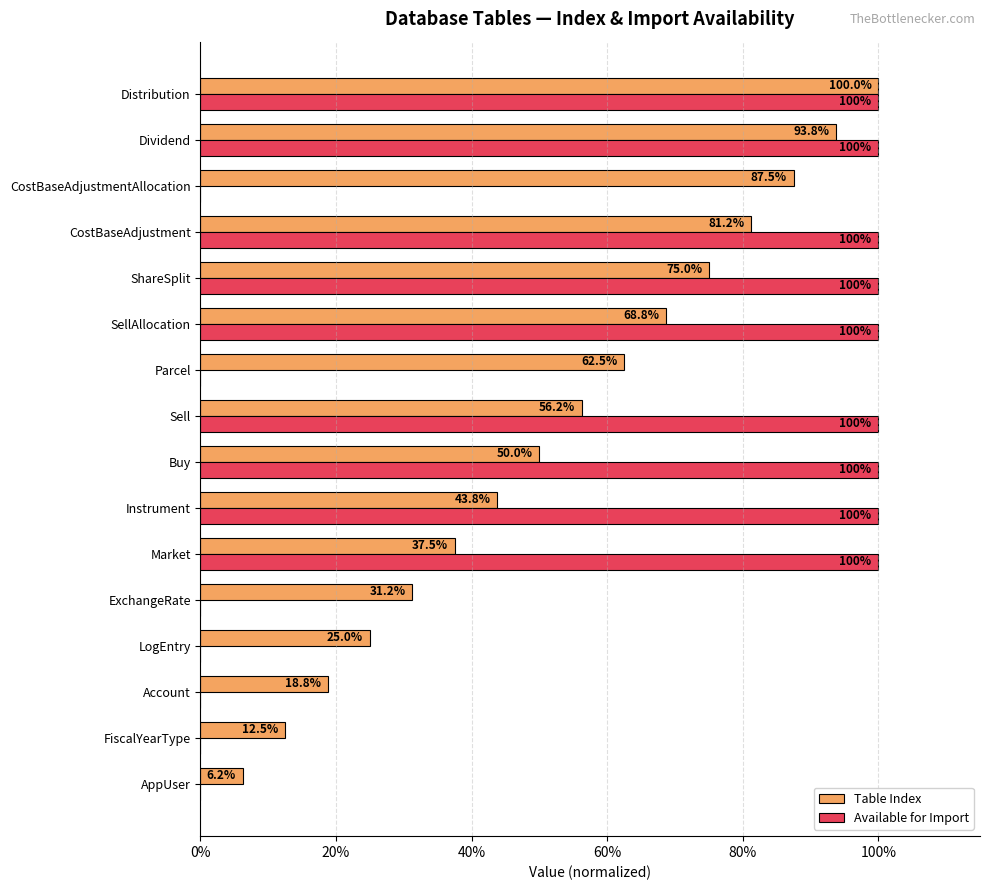

Which series has the largest total across all categories?

Available for Import